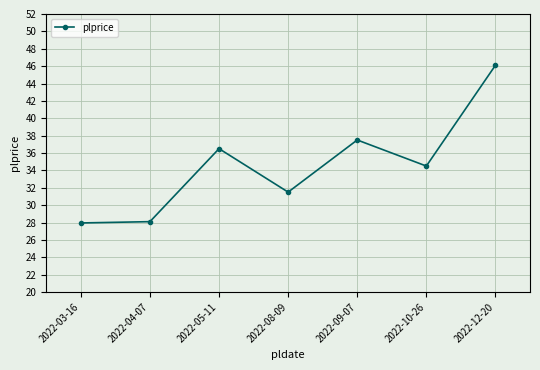

What is the label of the 2nd point from the right?

2022-10-26